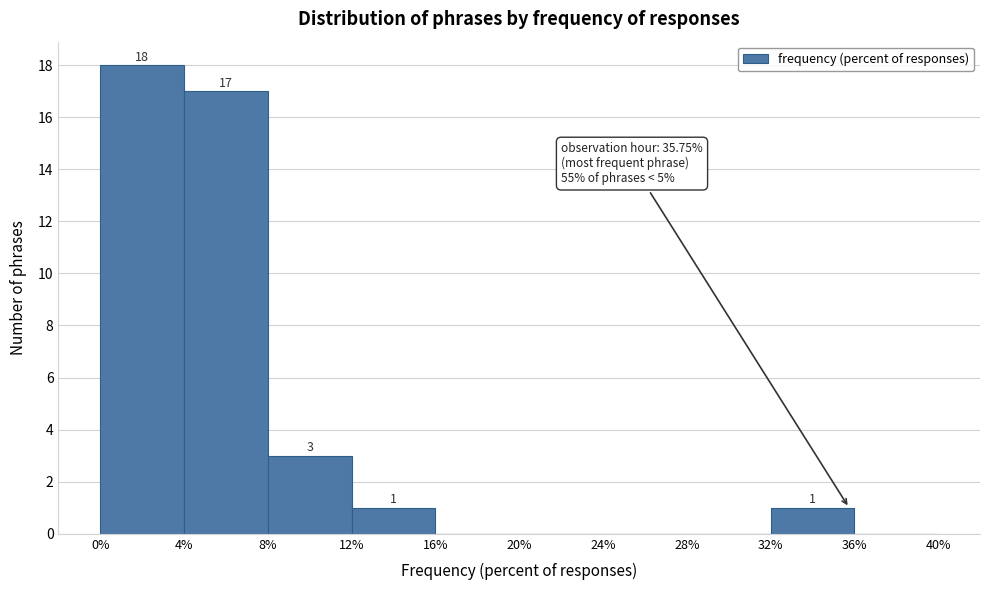

Over which range of the x-axis is the bar tallest?

0% to 4%